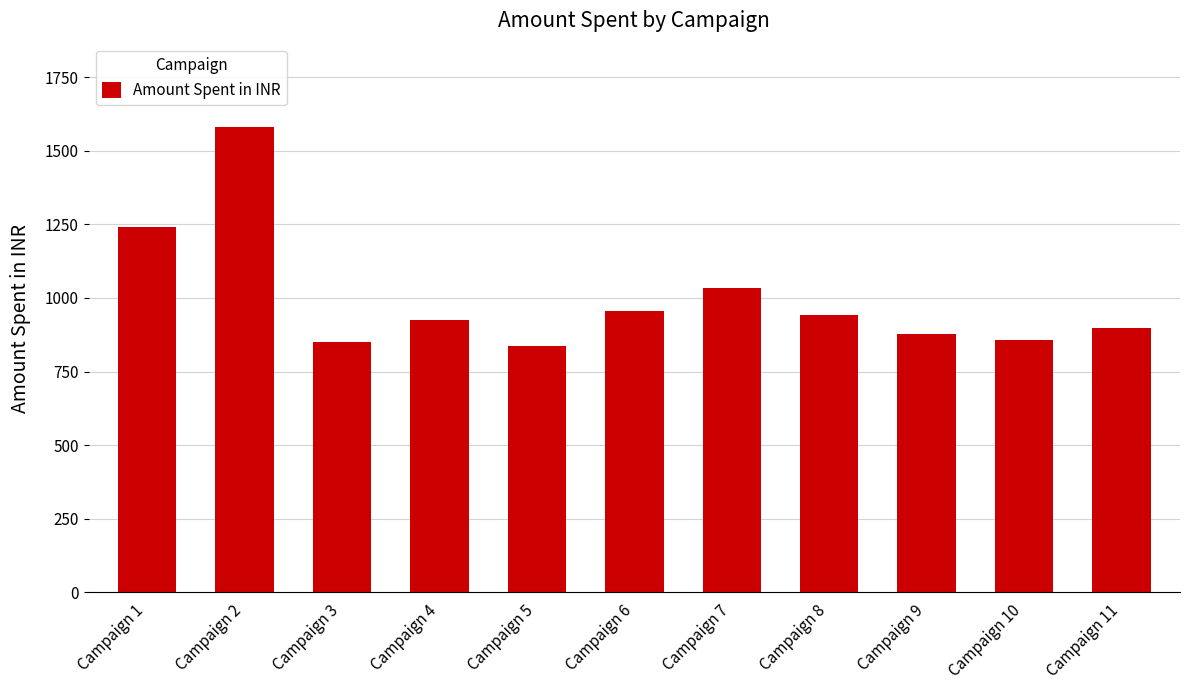

What is the sum of all values?

10996.4